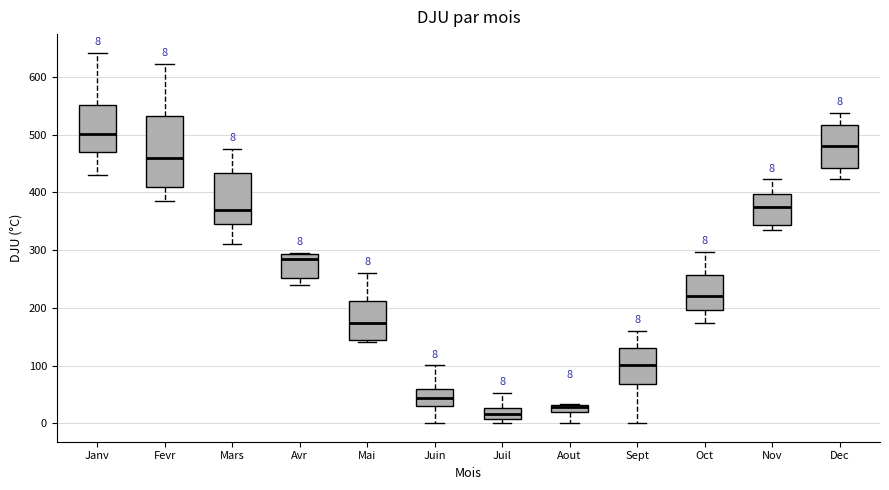

Comparing the boxes themselves (not the whiskers), which one is the tallest?

Fevr